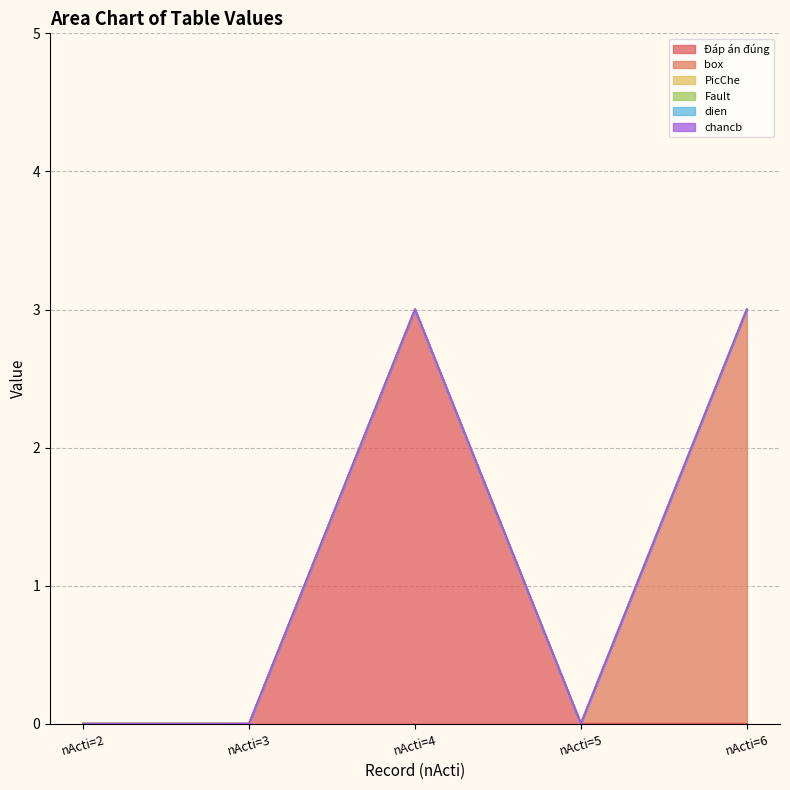

How many data points does each series have?

5